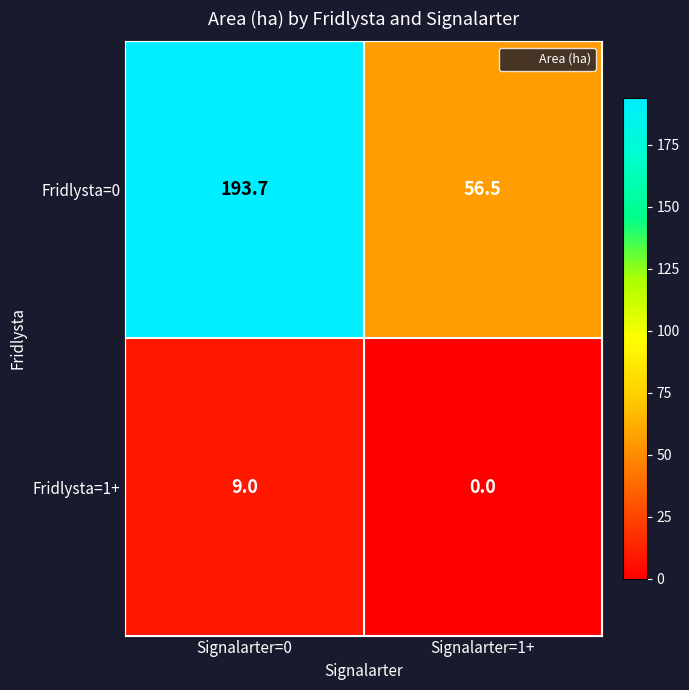

Which series has the largest total across all categories?

Fridlysta=0